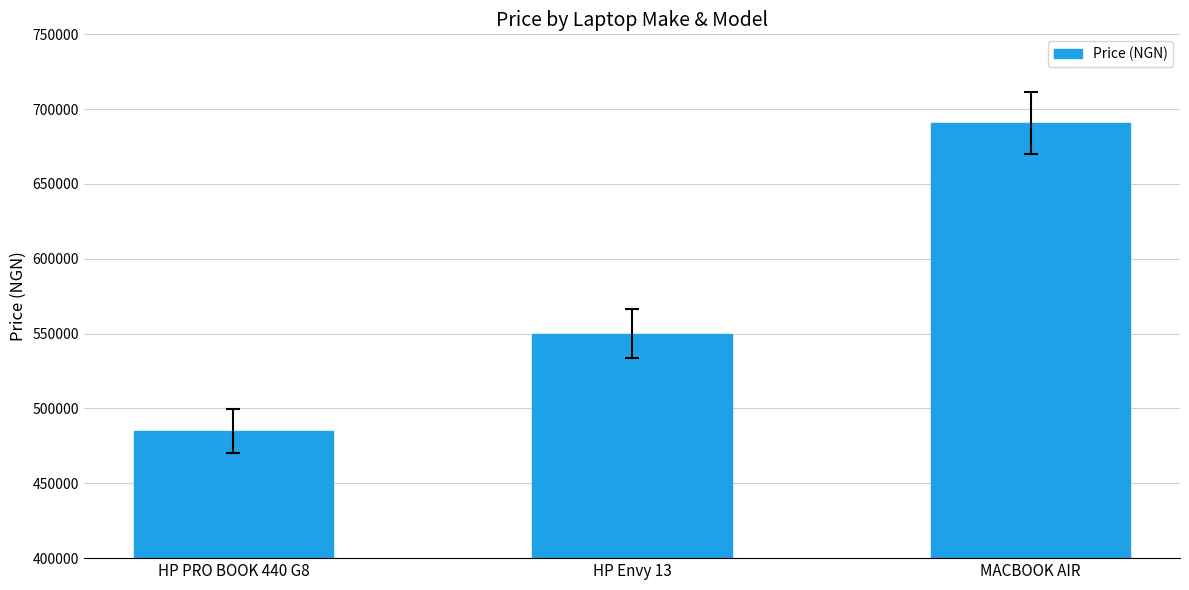

What is the difference between the values at HP PRO BOOK 440 G8 and MACBOOK AIR?

205550